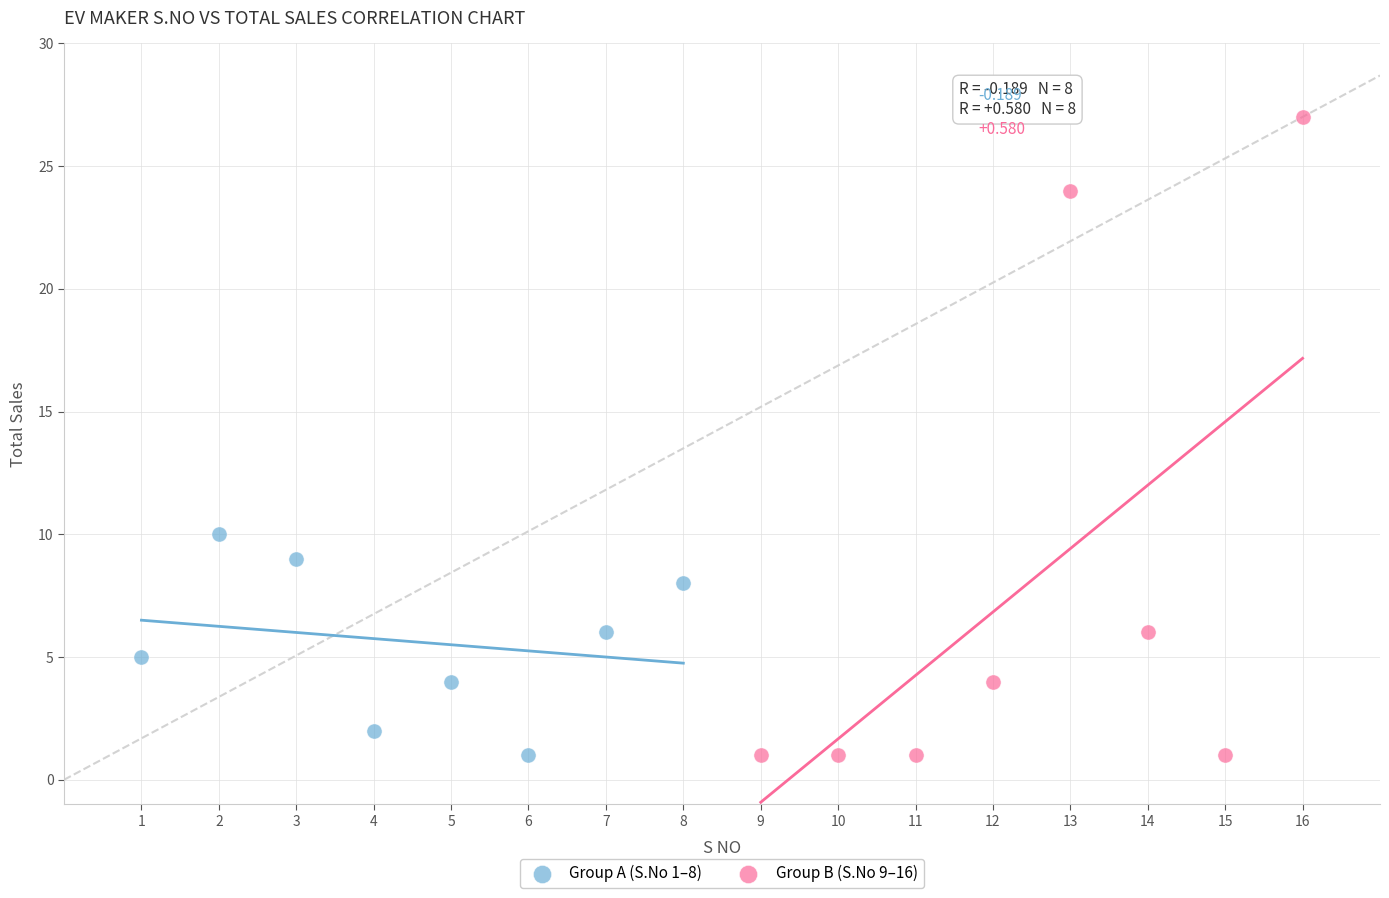

Which series has the largest Y range (max minus min)?

Group B (S.No 9–16)